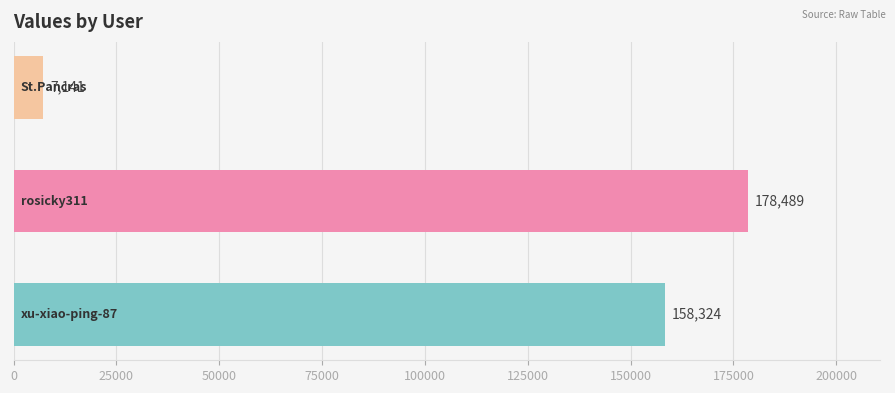

What is the difference between the maximum and minimum values?

171348